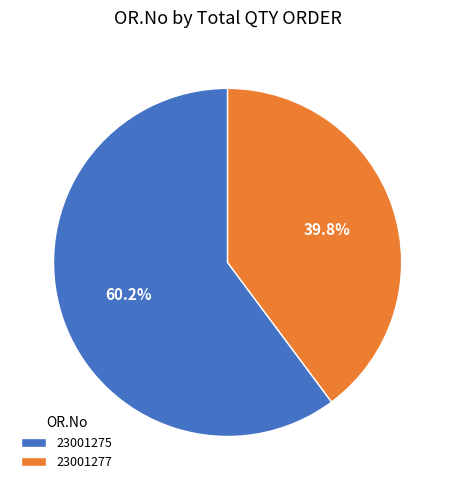

Is there any slice that represents more than half of the pie?

Yes